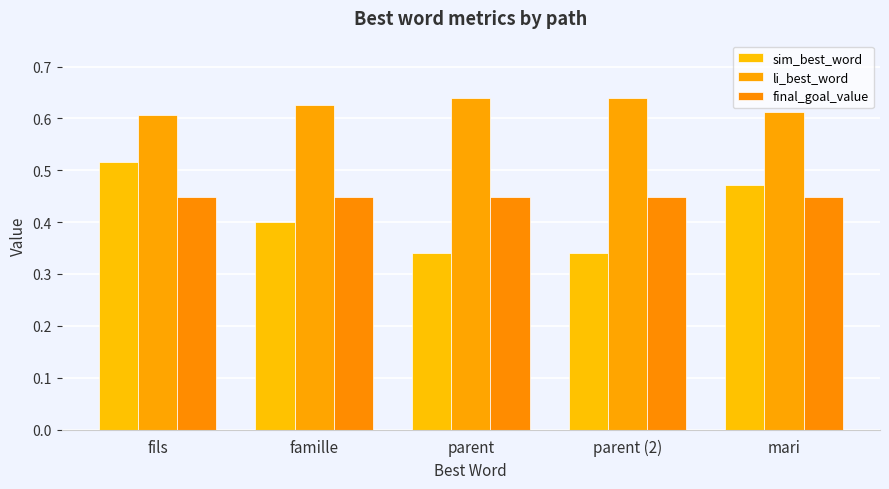

Reading left to right, list all the values displayed in this chart.

sim_best_word: fils=0.5	famille=0.4	parent=0.3	parent (2)=0.3	mari=0.5
li_best_word: fils=0.6	famille=0.6	parent=0.6	parent (2)=0.6	mari=0.6
final_goal_value: fils=0.4	famille=0.4	parent=0.4	parent (2)=0.4	mari=0.4